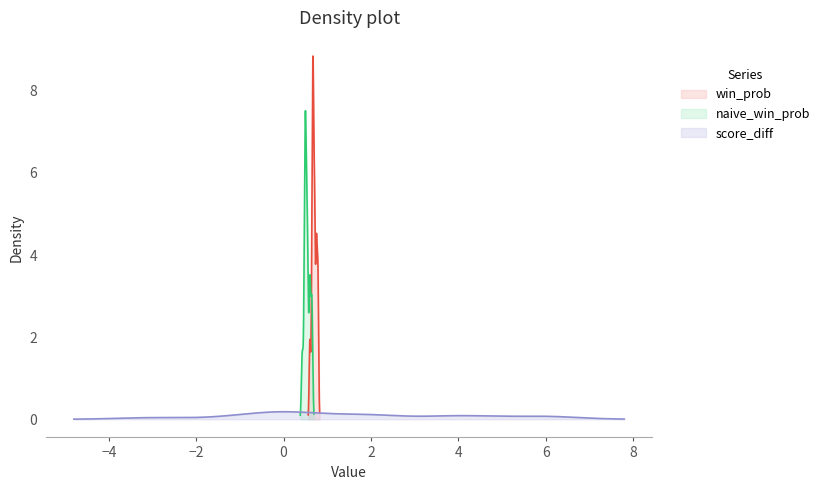

Is the value of win_prob at 38 greater than the value of naive_win_prob at 20?

Yes